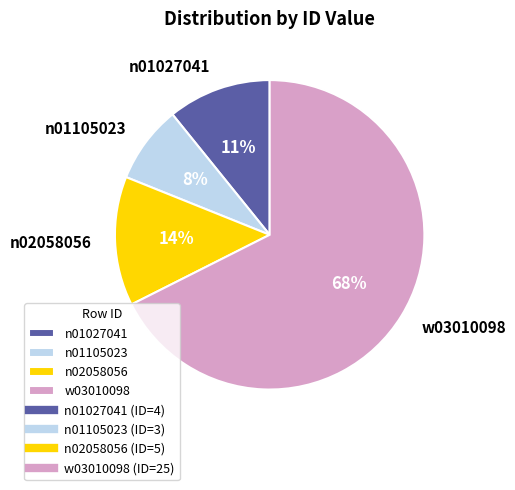

What is the smallest slice in the pie chart?

n01105023